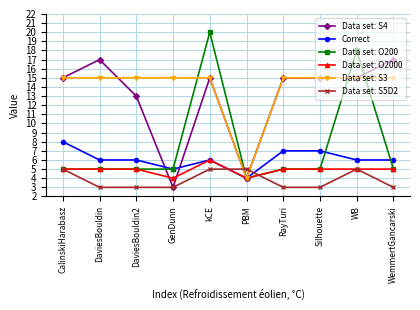

True or false: Data set: S5D2 and Data set: S3 intersect in this chart.

True